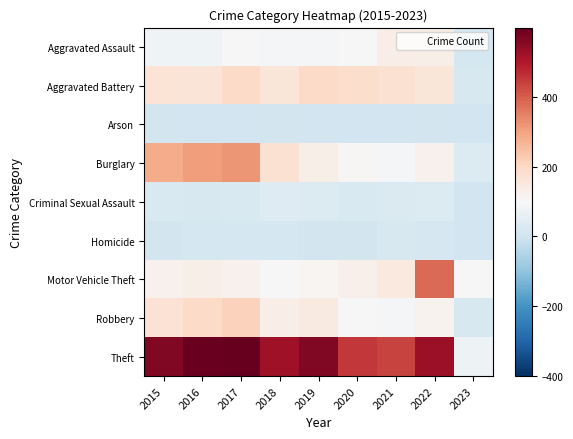

What is the maximum value shown in the chart?

599